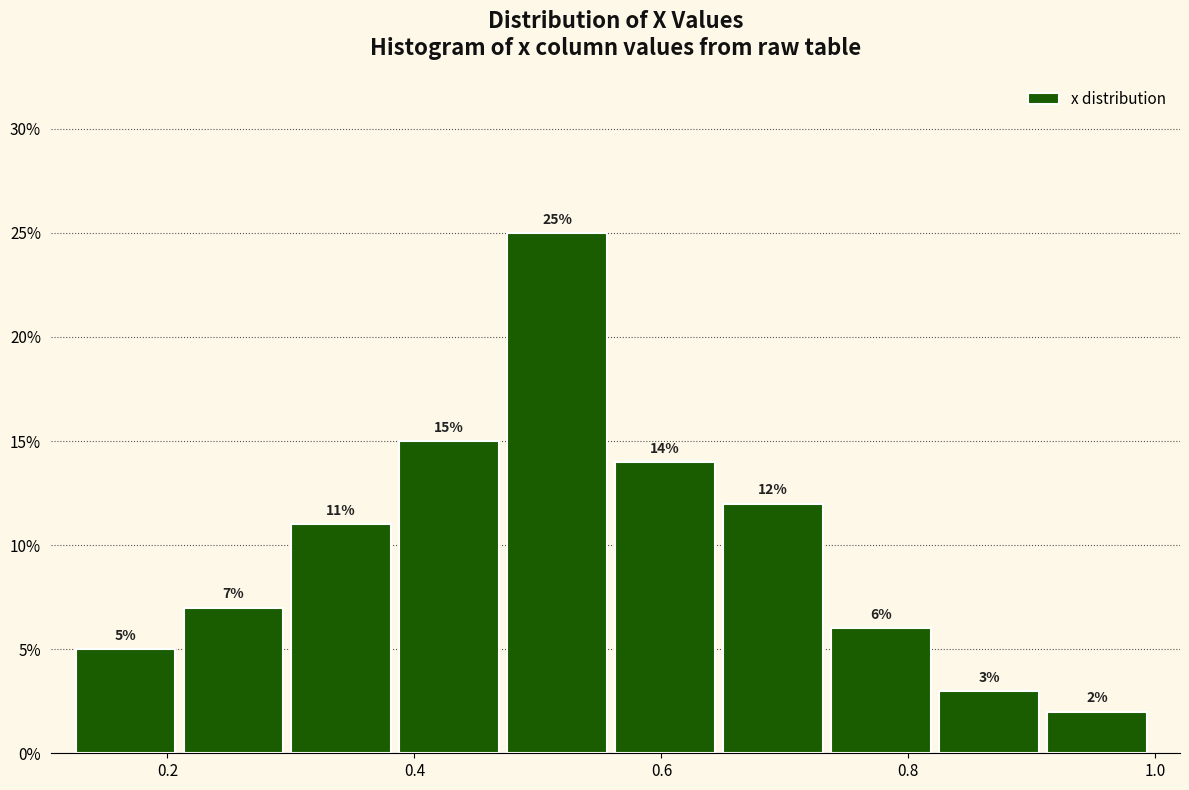

Which range on the x-axis has the tallest bar?

0.48 to 0.56